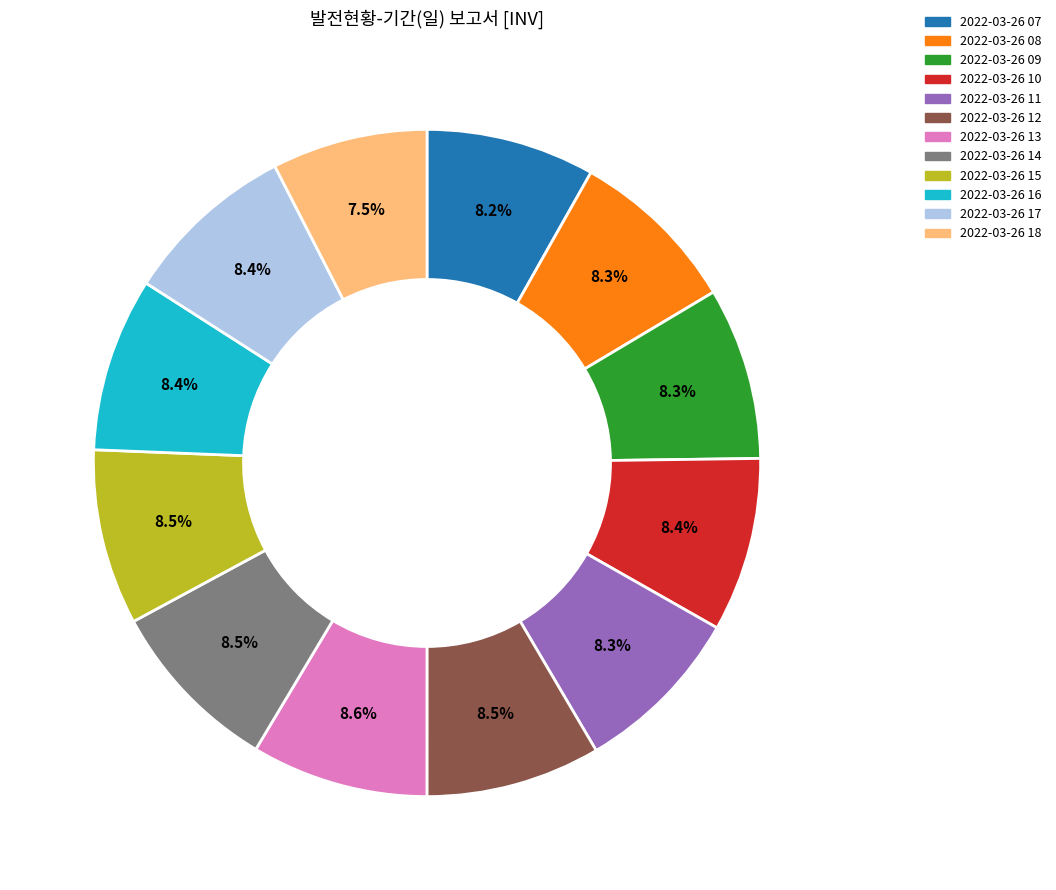

What is the total percentage of 2022-03-26 10 and 2022-03-26 08?

16.7%